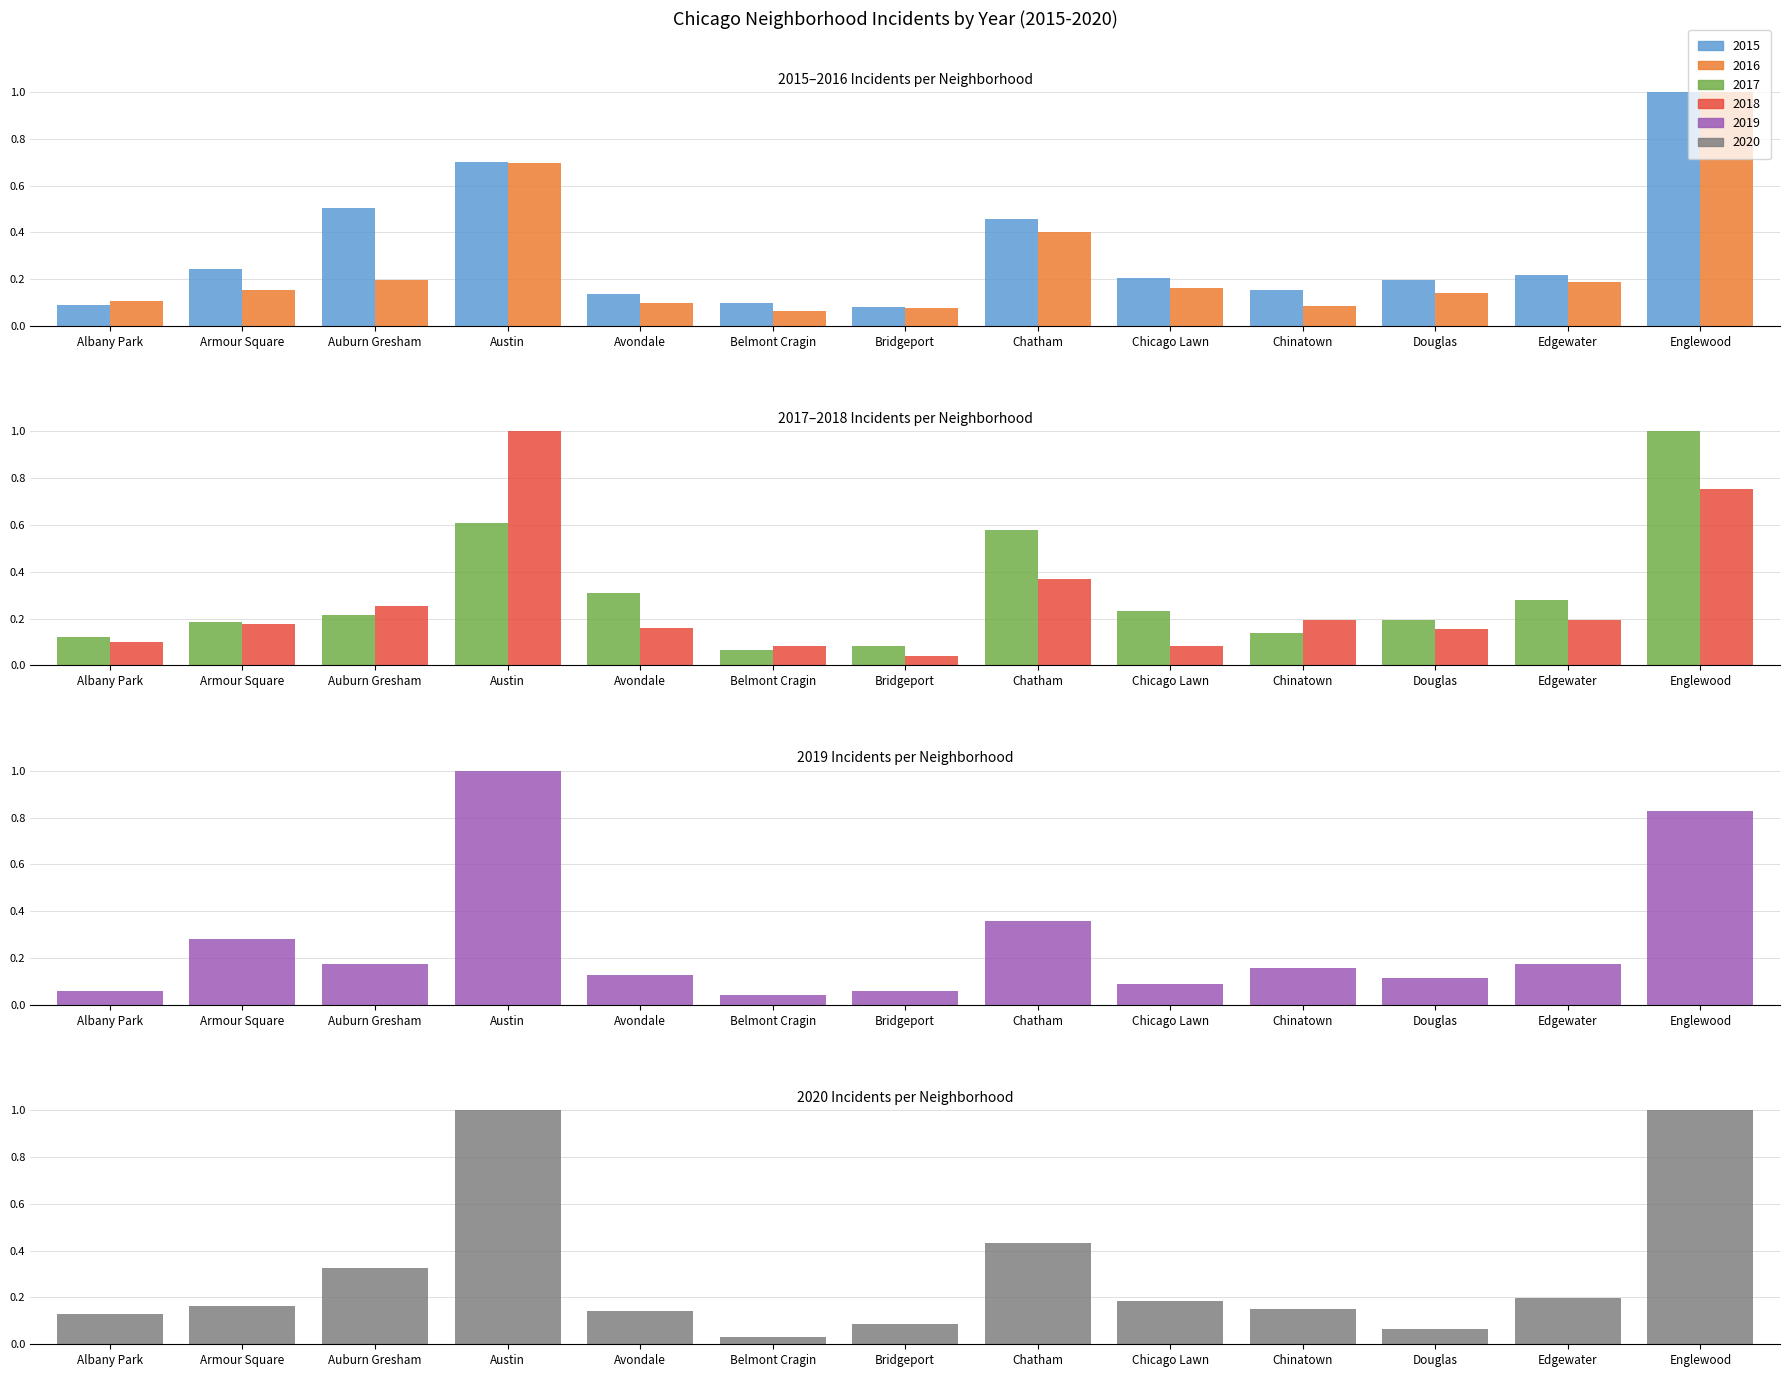

At Chinatown, list the series in order from smallest to largest.

2016, 2017, 2020, 2015, 2019, 2018